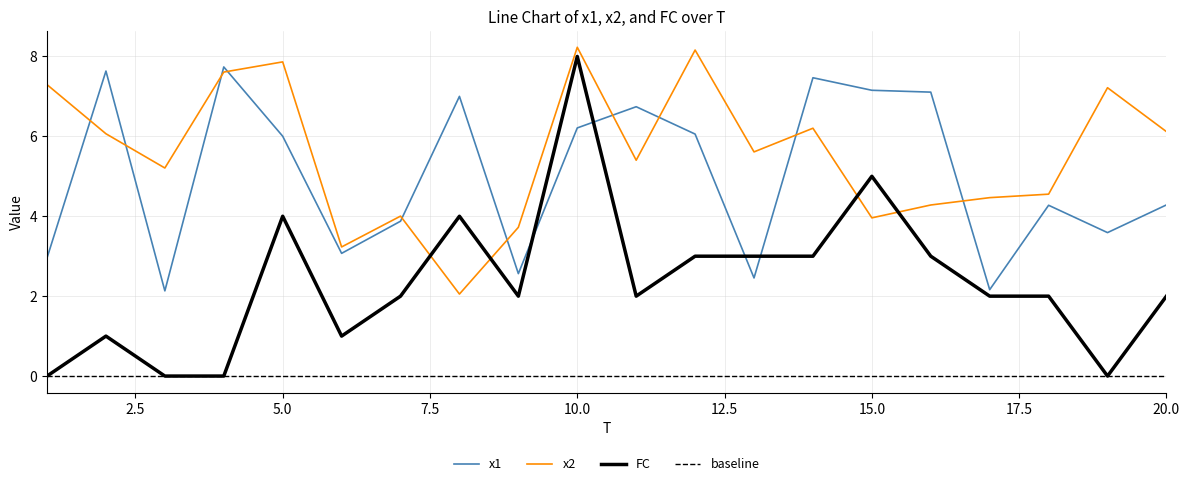

List the series in order of their overall mean, lowest first.

FC, x1, x2